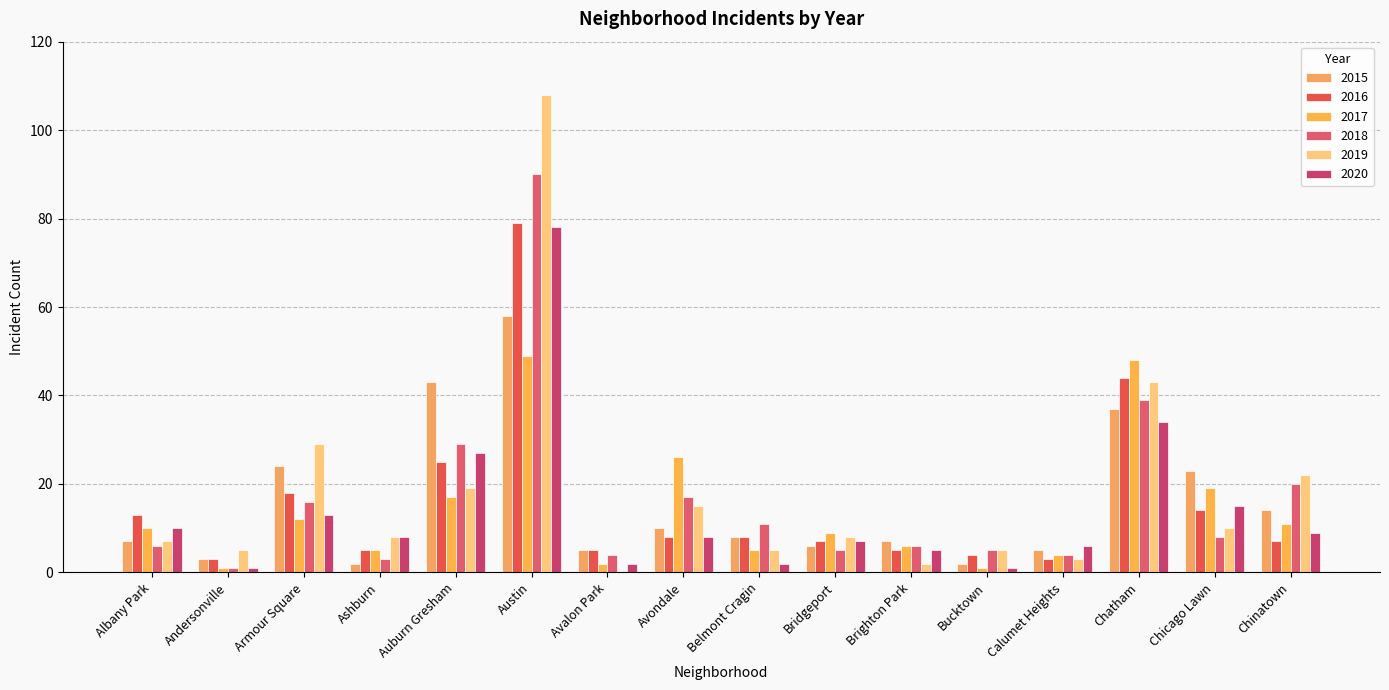

What is the difference between the second highest and minimum values in the 2017 series?

47